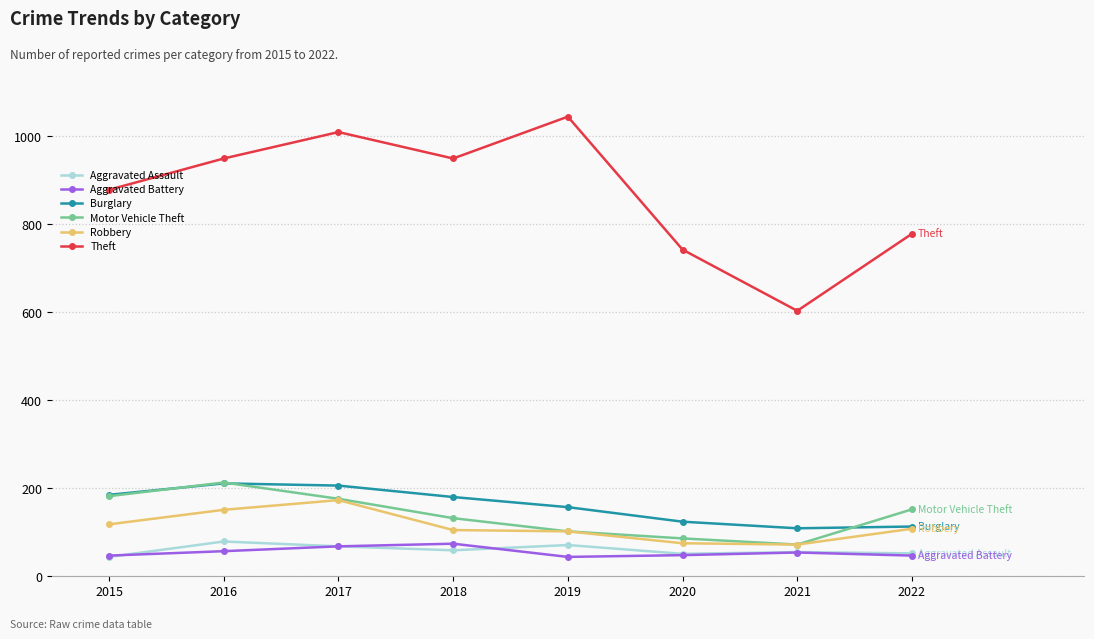

How many series are shown in this chart?

6